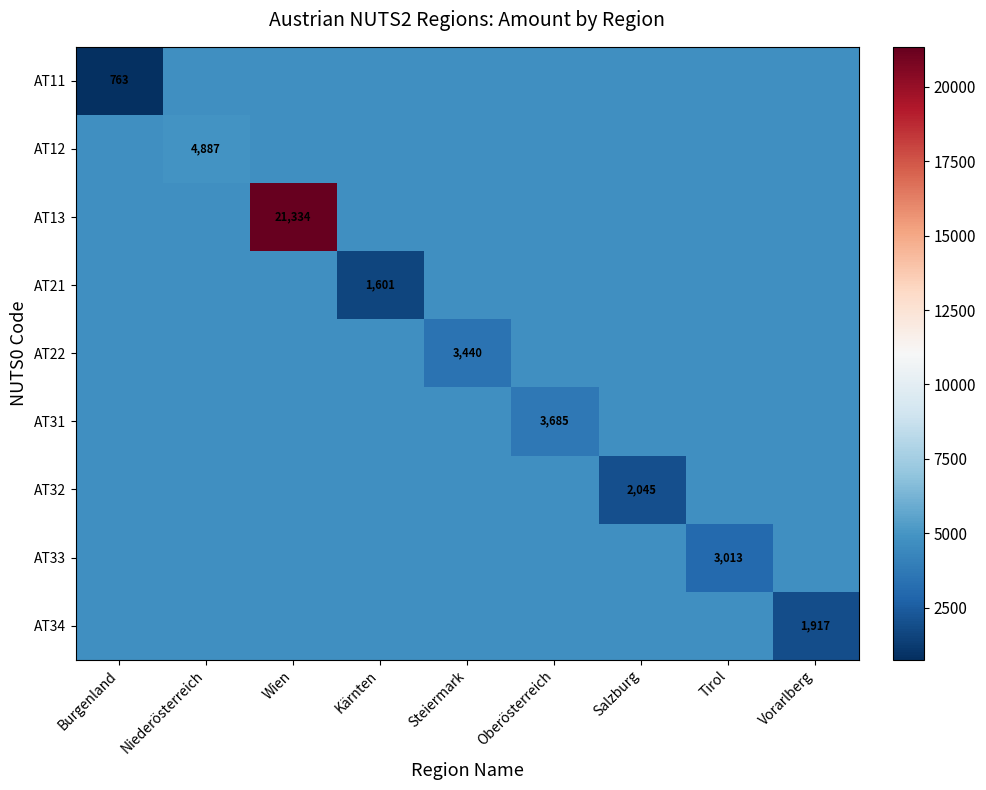

The value of AT34 at Burgenland is 4742.8. True or false?

True